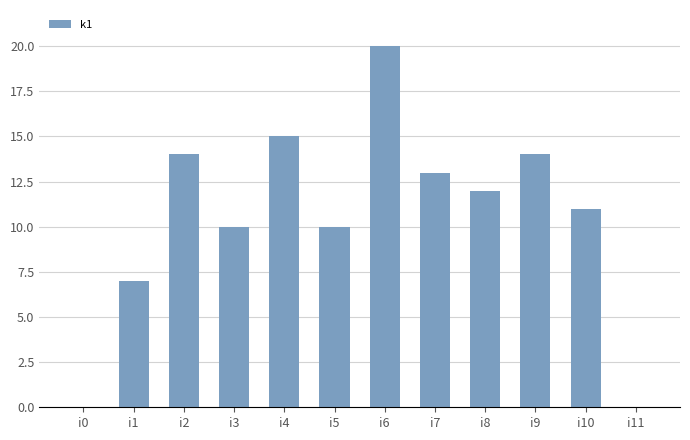

Count the number of data series in this chart.

1